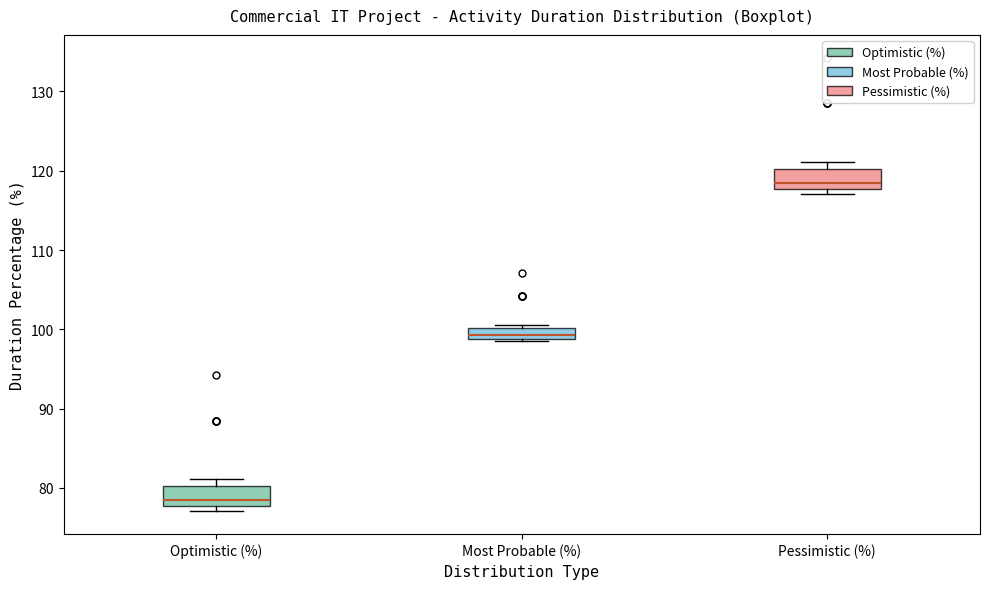

Where is the lower edge of the box for Pessimistic (%) on the y-axis? The values are not printed on the chart, so give them approximately, as read against the axis.

118